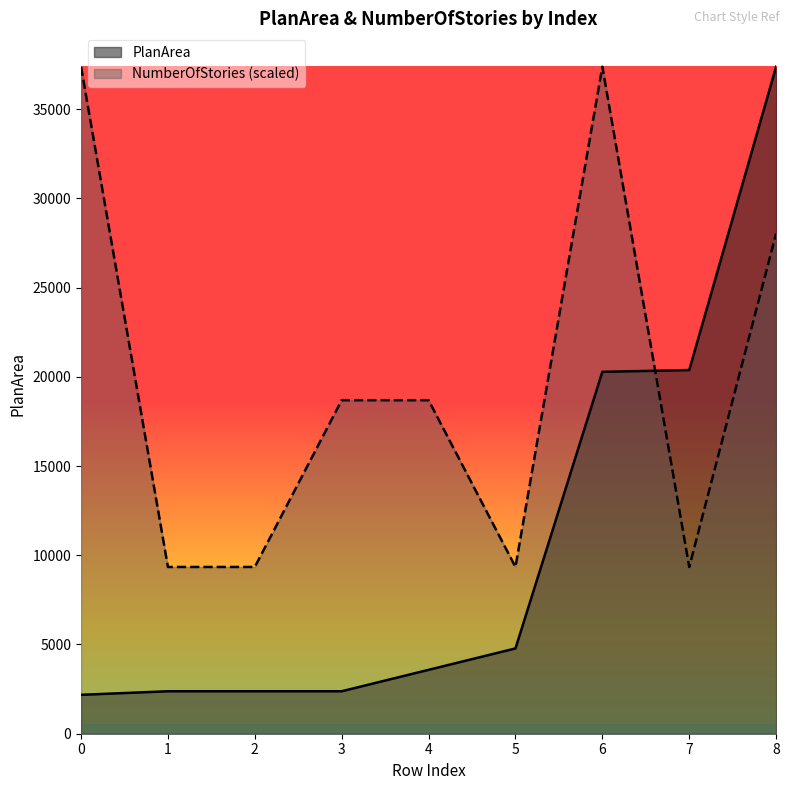

Is it true that PlanArea equals 20380 at 7?

True